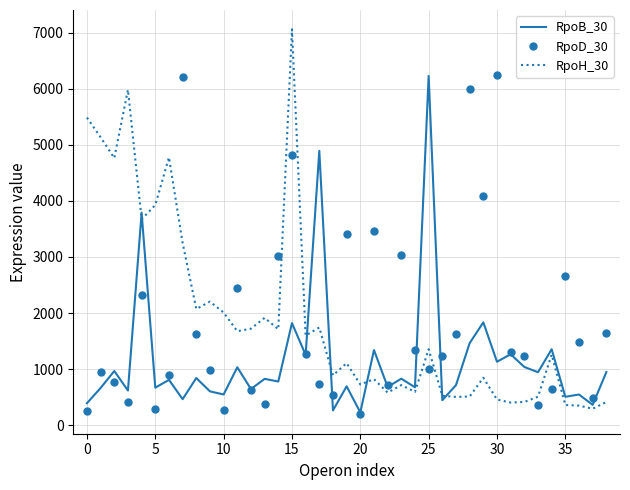

True or false: RpoH_30 has more than 2 interior local peaks.

True